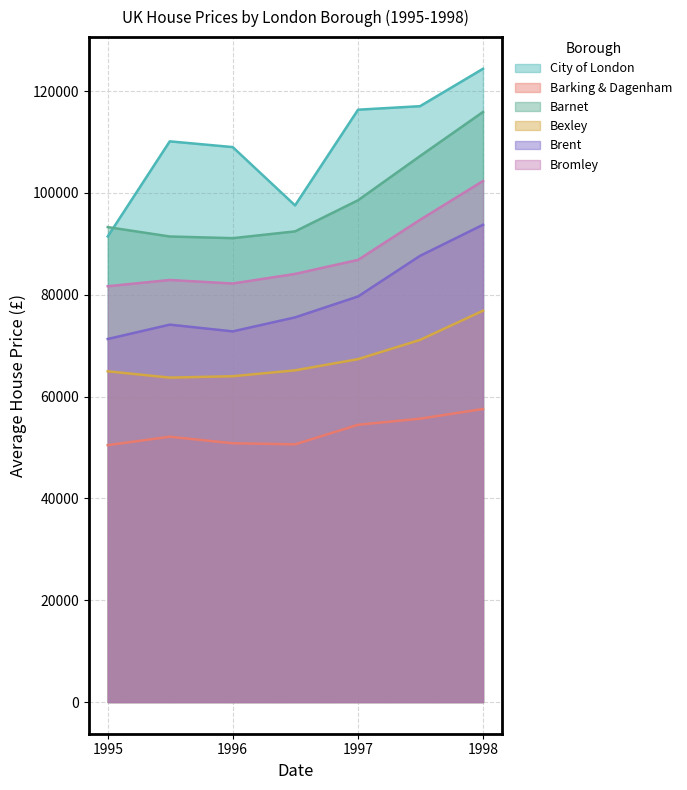

How many interior local peaks does the City of London series have?

1